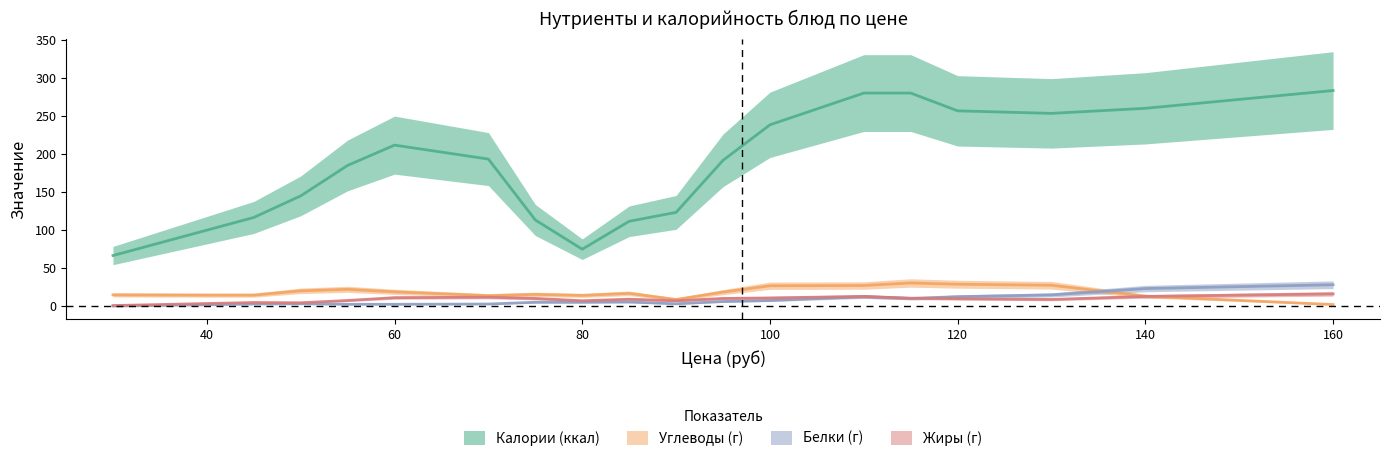

Which category has the highest value in the Белки (г) series?

160